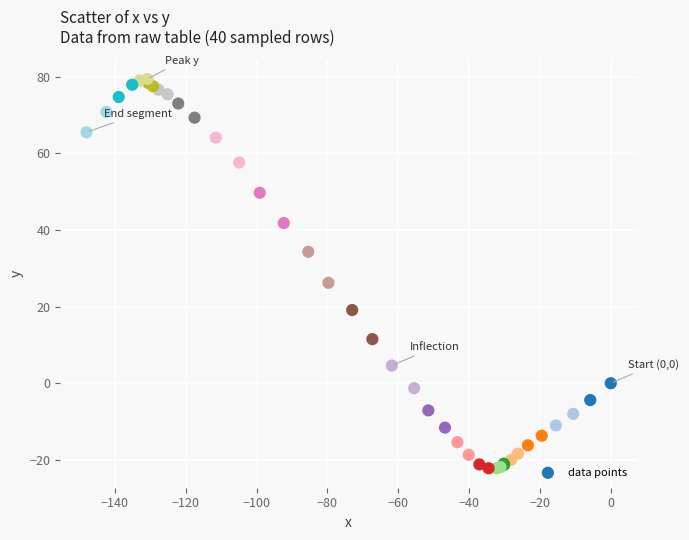

What Y value in the scatter plot is closest to 28?

26.2